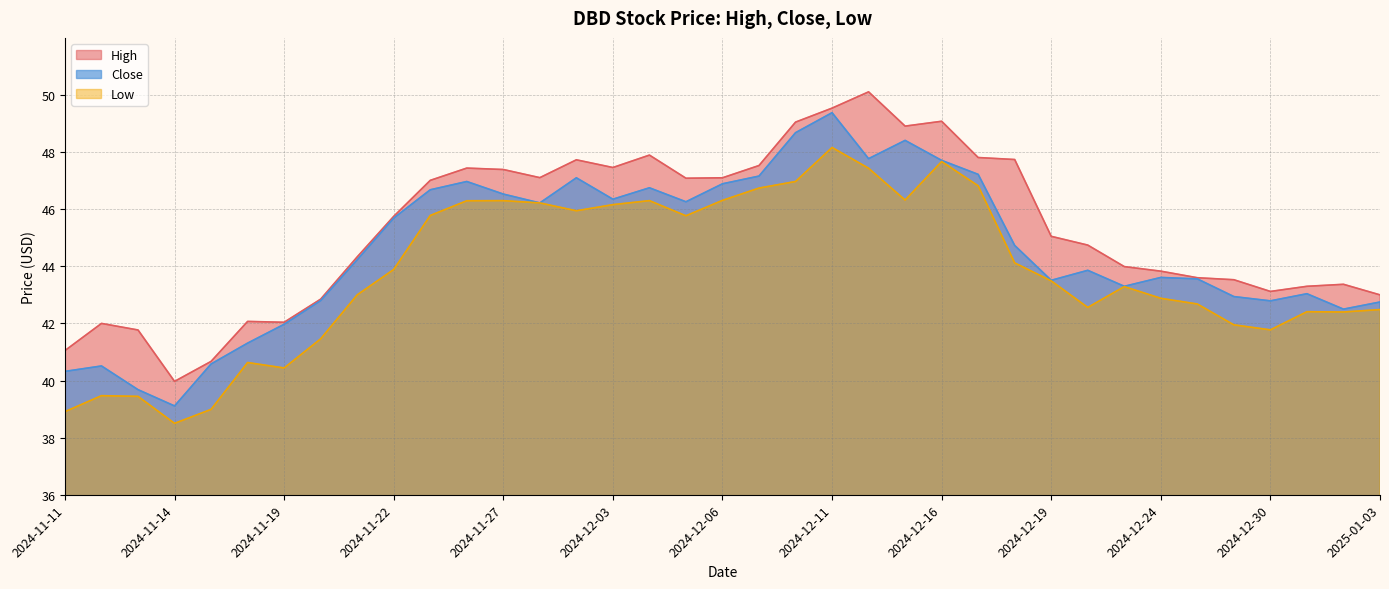

Reading right to left, list all the values displayed in this chart.

High: 2025-01-03=43.0	2025-01-02=43.4	2024-12-31=43.3	2024-12-30=43.1	2024-12-27=43.5	2024-12-26=43.6	2024-12-24=43.8	2024-12-23=44.0	2024-12-20=44.7	2024-12-19=45.0	2024-12-18=47.7	2024-12-17=47.8	2024-12-16=49.1	2024-12-13=48.9	2024-12-12=50.1	2024-12-11=49.5	2024-12-10=49.0	2024-12-09=47.5	2024-12-06=47.1	2024-12-05=47.1	2024-12-04=47.9	2024-12-03=47.5	2024-12-02=47.7	2024-11-29=47.1	2024-11-27=47.4	2024-11-26=47.4	2024-11-25=47.0	2024-11-22=45.8	2024-11-21=44.3	2024-11-20=42.8	2024-11-19=42.0	2024-11-18=42.1	2024-11-15=40.7	2024-11-14=40.0	2024-11-13=41.8	2024-11-12=42.0	2024-11-11=41.0
Close: 2025-01-03=42.8	2025-01-02=42.5	2024-12-31=43.0	2024-12-30=42.8	2024-12-27=42.9	2024-12-26=43.6	2024-12-24=43.6	2024-12-23=43.3	2024-12-20=43.9	2024-12-19=43.5	2024-12-18=44.7	2024-12-17=47.2	2024-12-16=47.7	2024-12-13=48.4	2024-12-12=47.8	2024-12-11=49.4	2024-12-10=48.7	2024-12-09=47.2	2024-12-06=46.9	2024-12-05=46.3	2024-12-04=46.8	2024-12-03=46.3	2024-12-02=47.1	2024-11-29=46.2	2024-11-27=46.5	2024-11-26=47.0	2024-11-25=46.7	2024-11-22=45.7	2024-11-21=44.2	2024-11-20=42.8	2024-11-19=42.0	2024-11-18=41.3	2024-11-15=40.6	2024-11-14=39.1	2024-11-13=39.7	2024-11-12=40.5	2024-11-11=40.3
Low: 2025-01-03=42.5	2025-01-02=42.4	2024-12-31=42.4	2024-12-30=41.8	2024-12-27=42.0	2024-12-26=42.7	2024-12-24=42.9	2024-12-23=43.3	2024-12-20=42.6	2024-12-19=43.5	2024-12-18=44.1	2024-12-17=46.8	2024-12-16=47.7	2024-12-13=46.3	2024-12-12=47.4	2024-12-11=48.2	2024-12-10=47.0	2024-12-09=46.7	2024-12-06=46.3	2024-12-05=45.8	2024-12-04=46.3	2024-12-03=46.2	2024-12-02=45.9	2024-11-29=46.2	2024-11-27=46.3	2024-11-26=46.3	2024-11-25=45.8	2024-11-22=43.9	2024-11-21=43.0	2024-11-20=41.5	2024-11-19=40.4	2024-11-18=40.6	2024-11-15=39.0	2024-11-14=38.5	2024-11-13=39.4	2024-11-12=39.5	2024-11-11=38.9